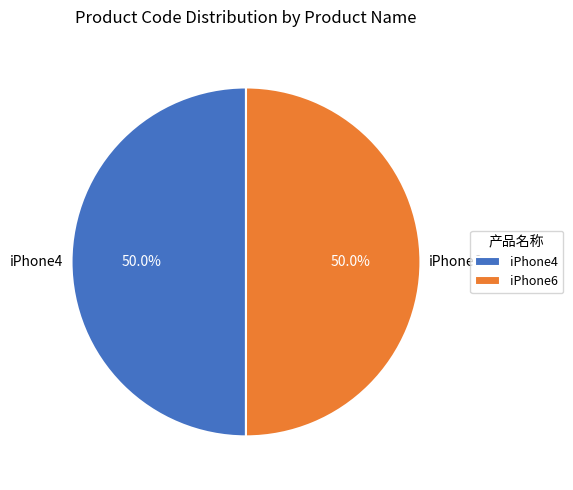

Is the sum of iPhone6 and iPhone4 greater than half?

Yes